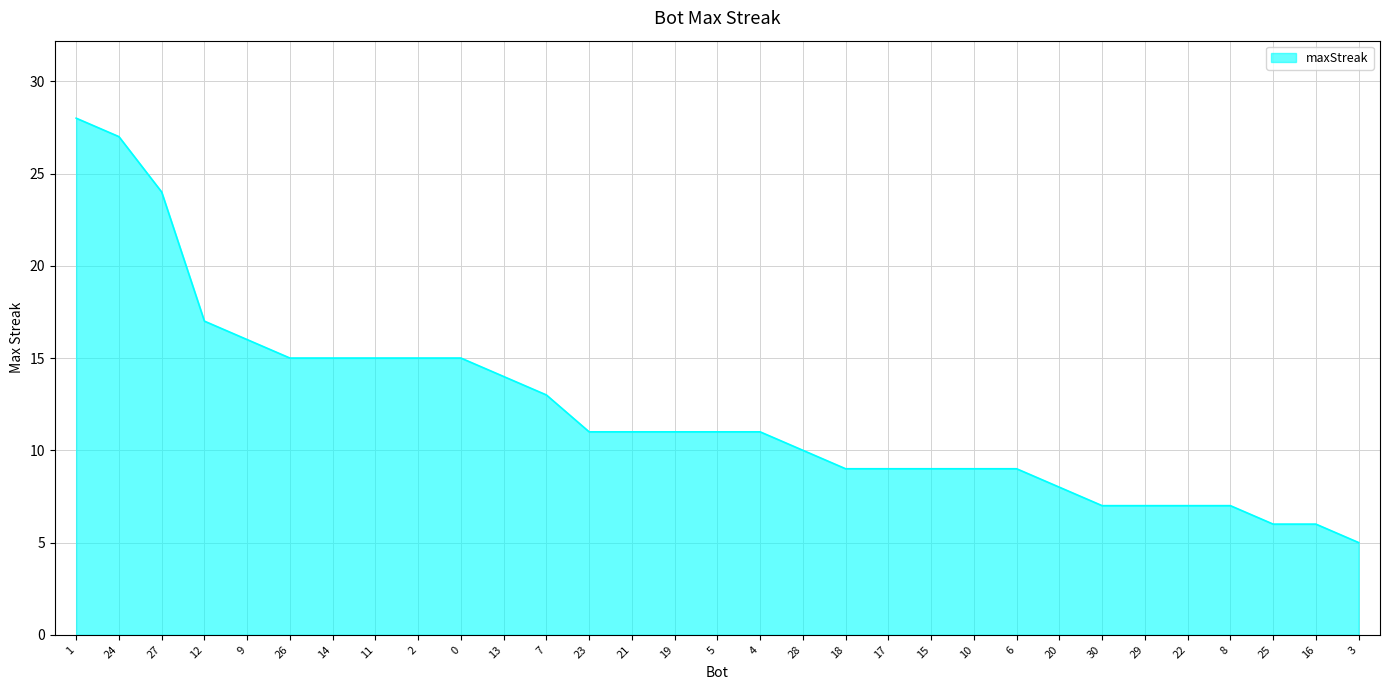

What is the maximum value shown in the chart?

28